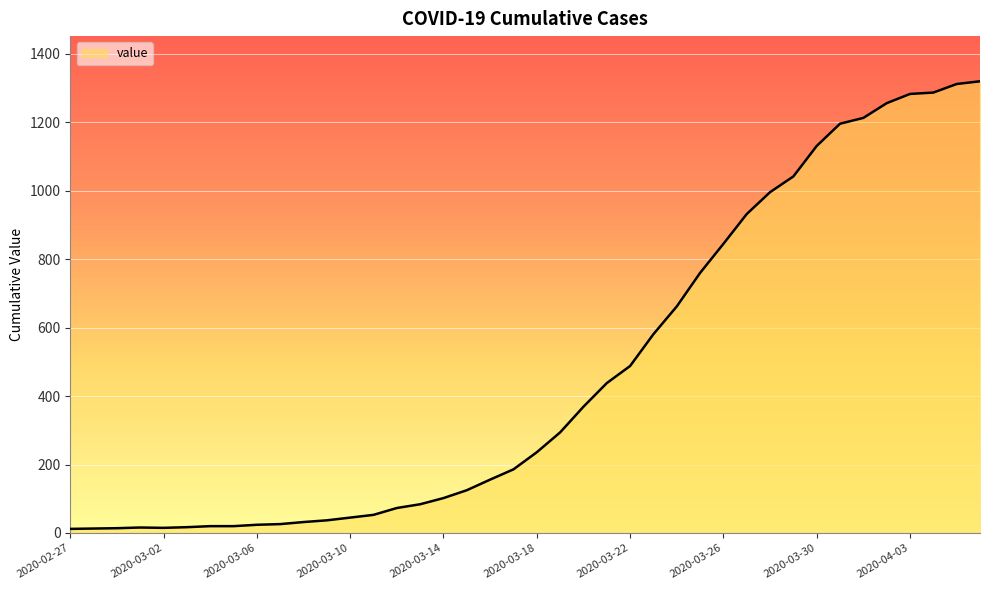

What is the difference between the maximum and minimum values?

1308